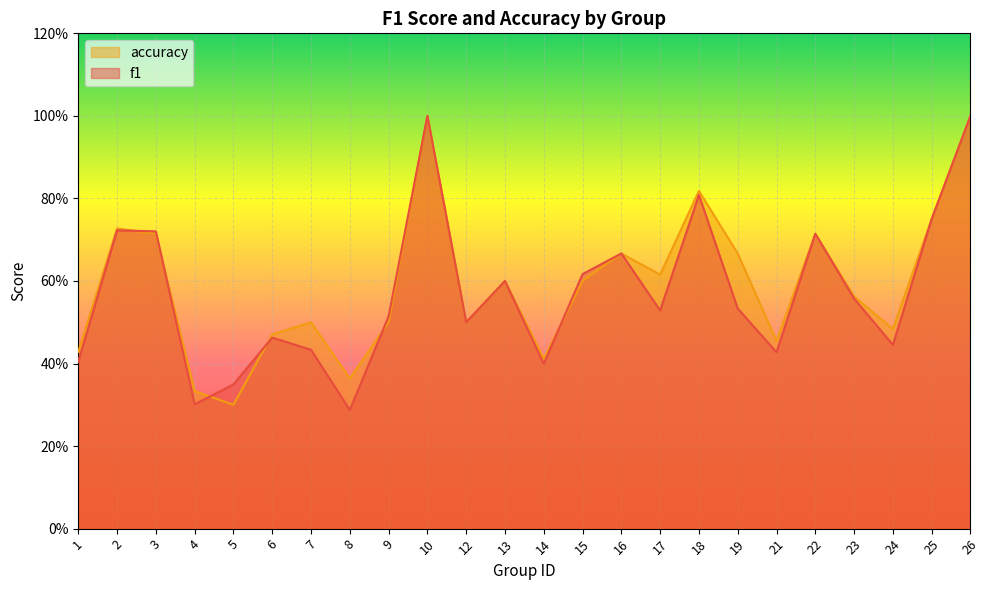

Reading left to right, what are all the values shown in this chart?

f1: 1=0.4	2=0.7	3=0.7	4=0.3	5=0.3	6=0.5	7=0.4	8=0.3	9=0.5	10=1.0	12=0.5	13=0.6	14=0.4	15=0.6	16=0.7	17=0.5	18=0.8	19=0.5	21=0.4	22=0.7	23=0.6	24=0.4	25=0.8	26=1.0
accuracy: 1=0.4	2=0.7	3=0.7	4=0.3	5=0.3	6=0.5	7=0.5	8=0.4	9=0.5	10=1.0	12=0.5	13=0.6	14=0.4	15=0.6	16=0.7	17=0.6	18=0.8	19=0.7	21=0.5	22=0.7	23=0.6	24=0.5	25=0.8	26=1.0